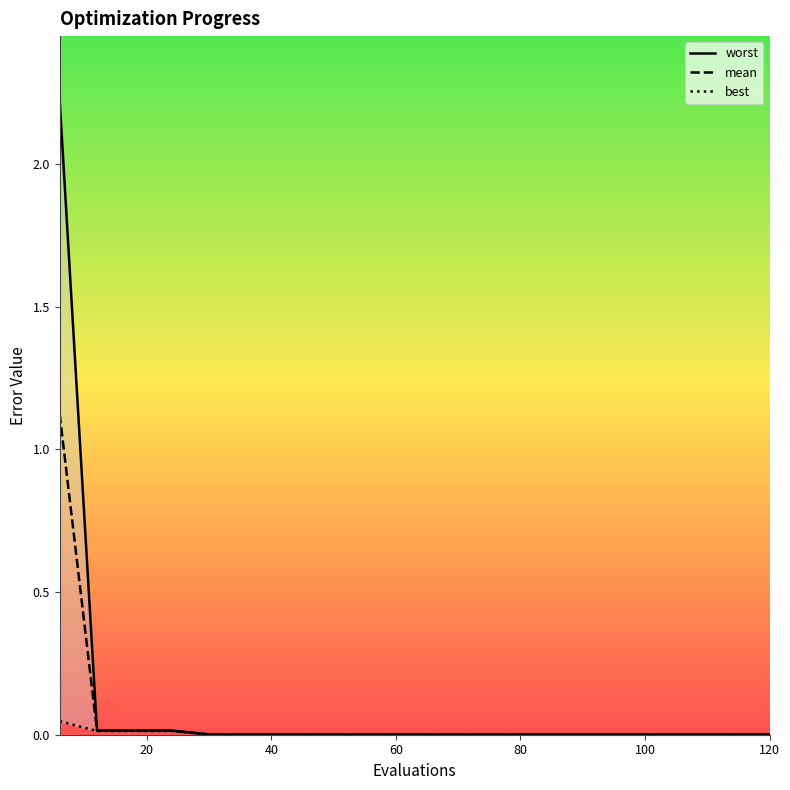

What is the maximum value for mean?

1.1